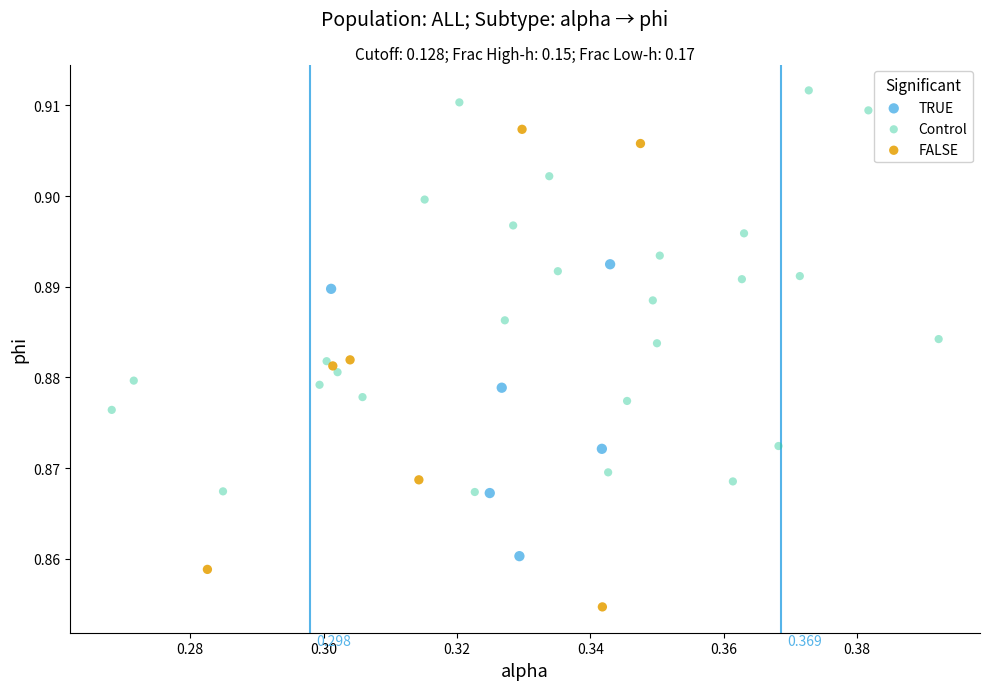

What are all the series names shown in the legend?

TRUE, Control, FALSE